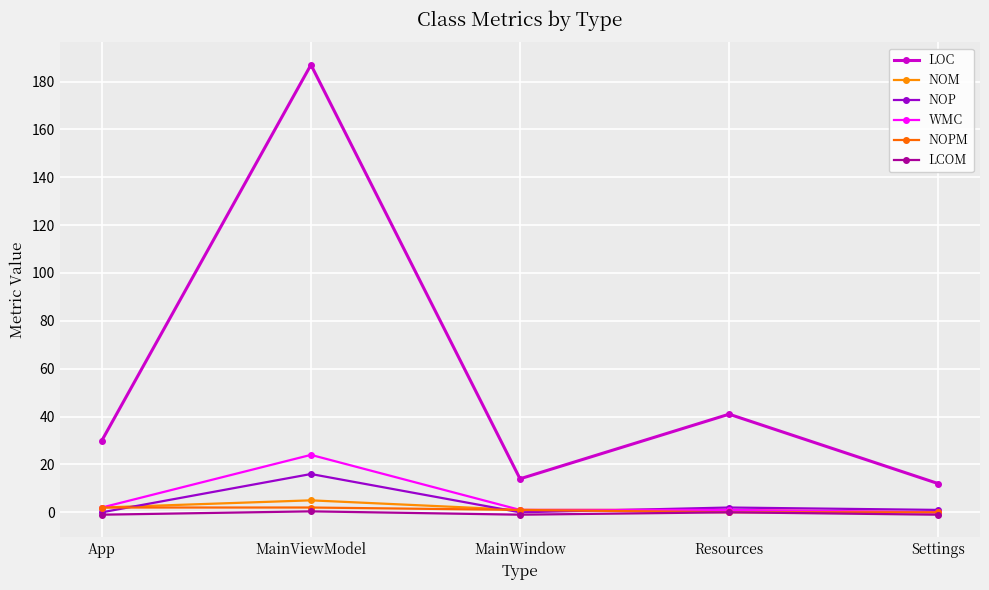

The value of NOPM at MainWindow is 0.3. True or false?

False